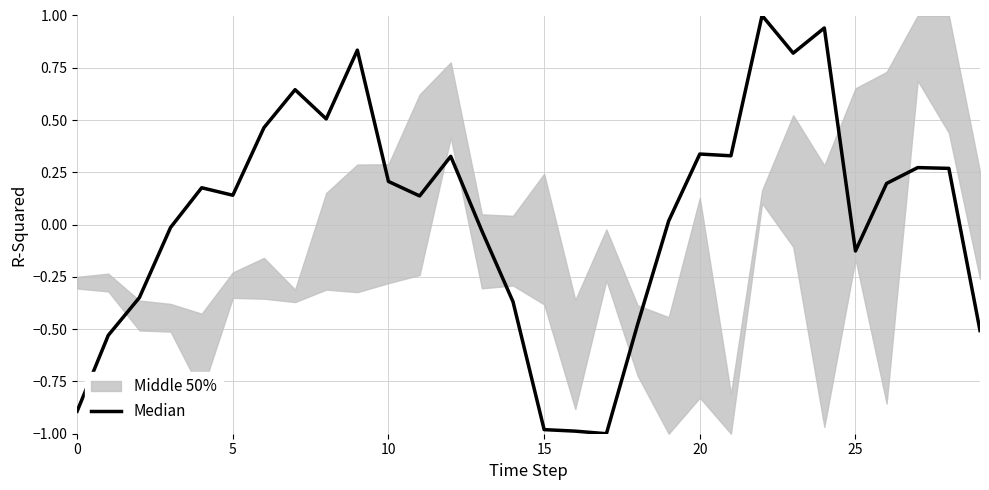

What is the difference between the values at 17 and 23?

1.8